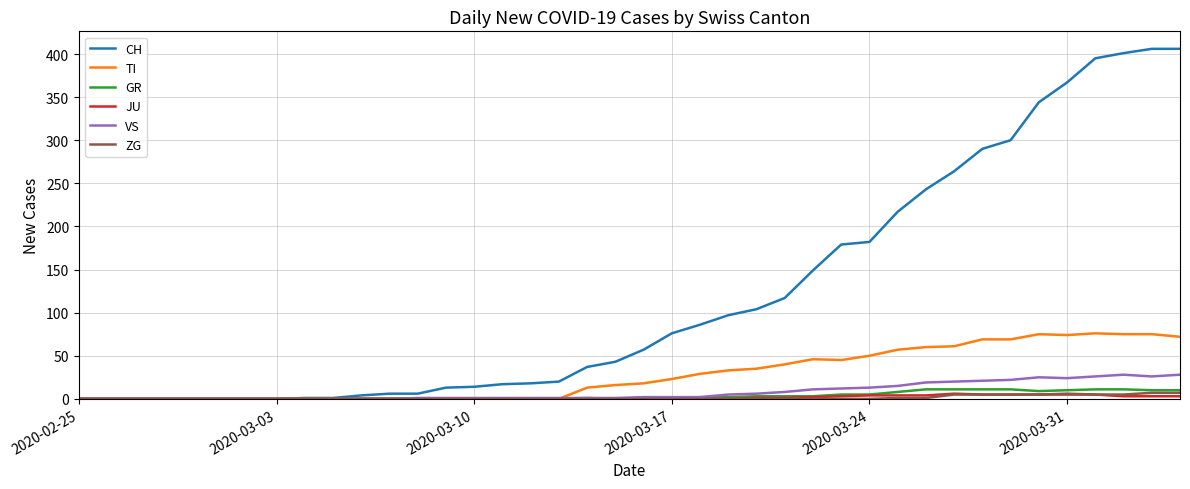

Which series has the widest spread of values?

CH